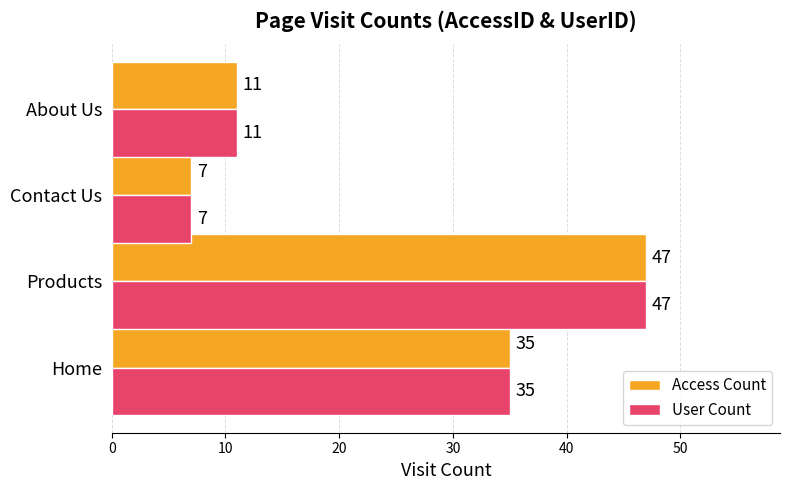

What is the smallest value displayed?

7